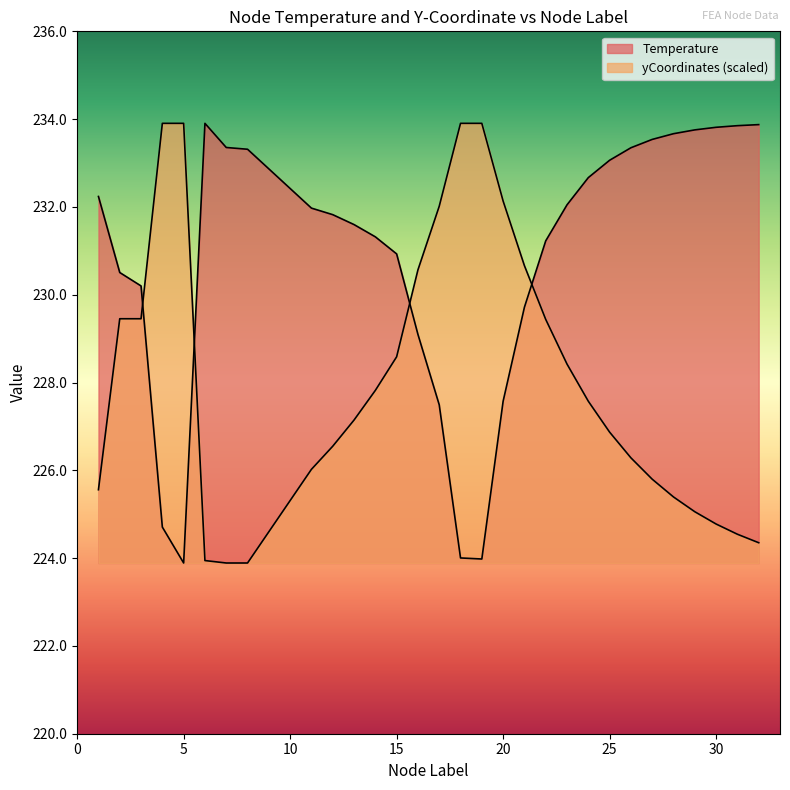

Which series has the largest range (max minus min)?

Temperature